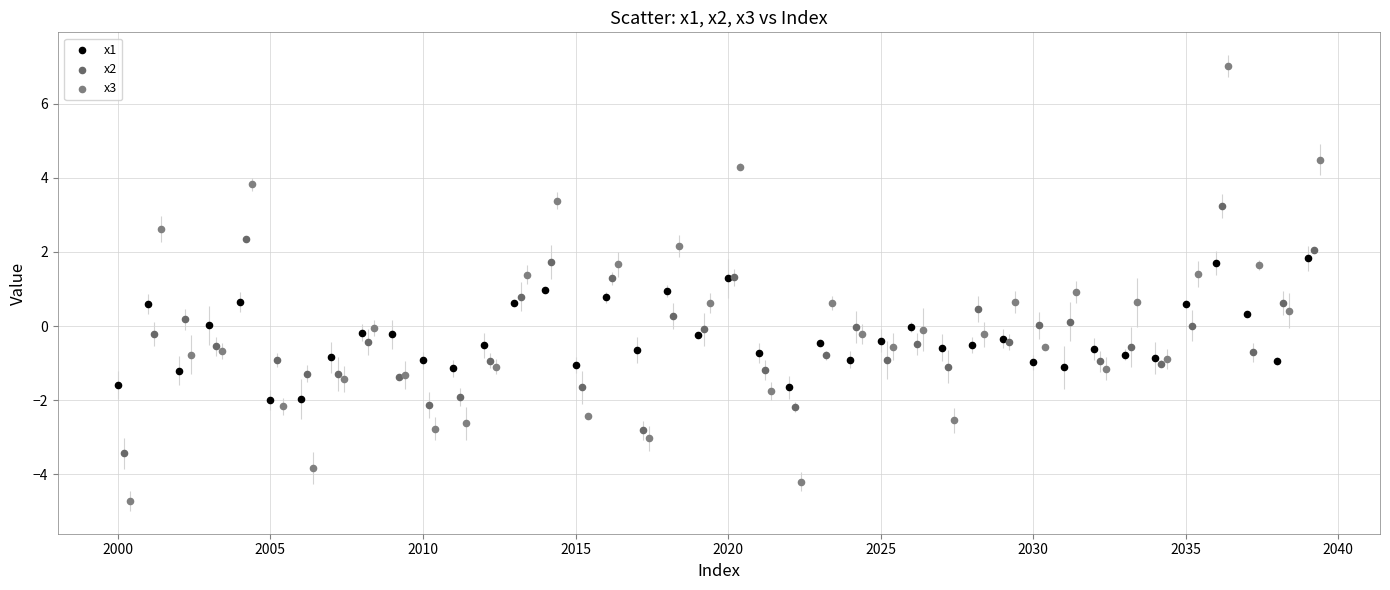

Which series has the widest spread of Y values?

x3